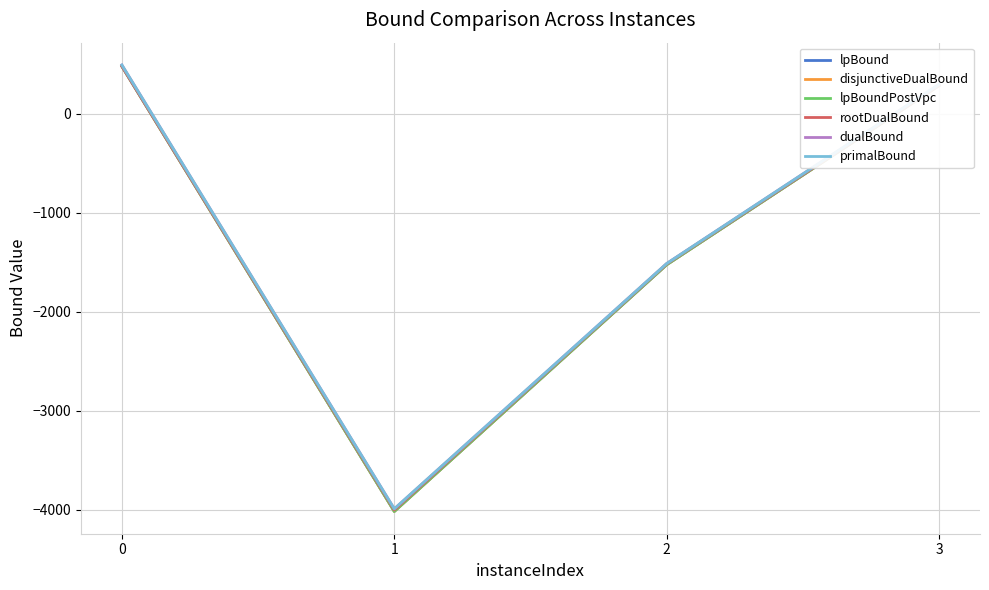

Which series changed the most between 0 and 1?

disjunctiveDualBound